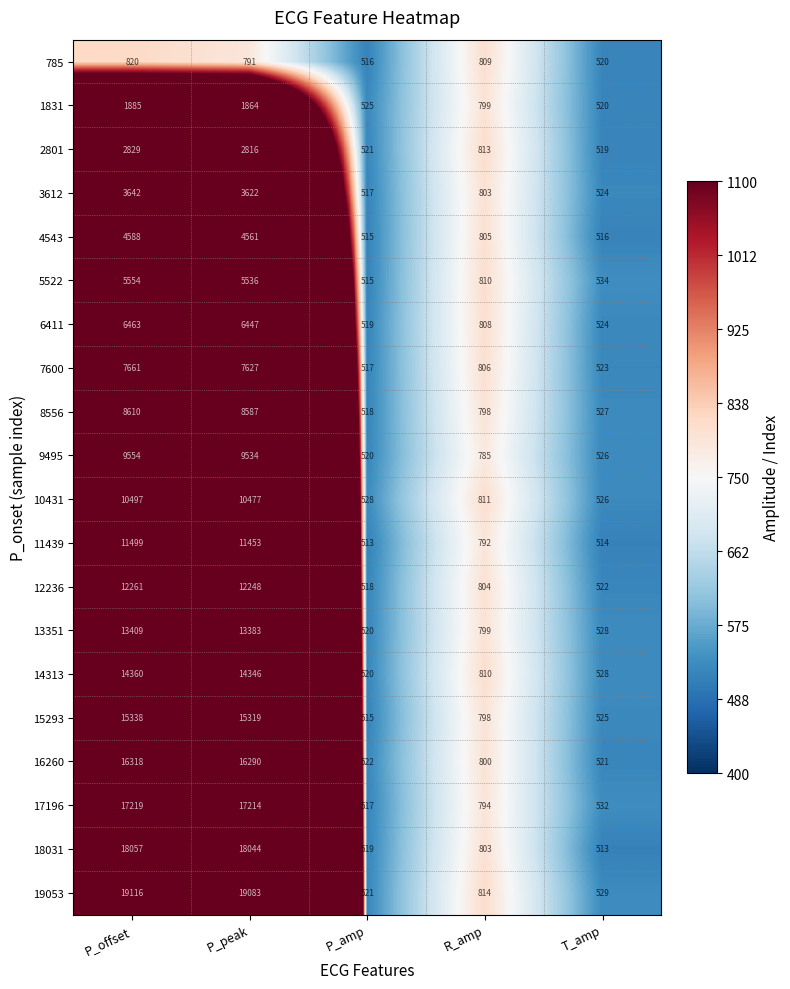

Rank the series by their maximum value, from highest to lowest.

19053, 18031, 17196, 16260, 15293, 14313, 13351, 12236, 11439, 10431, 9495, 8556, 7600, 6411, 5522, 4543, 3612, 2801, 1831, 785